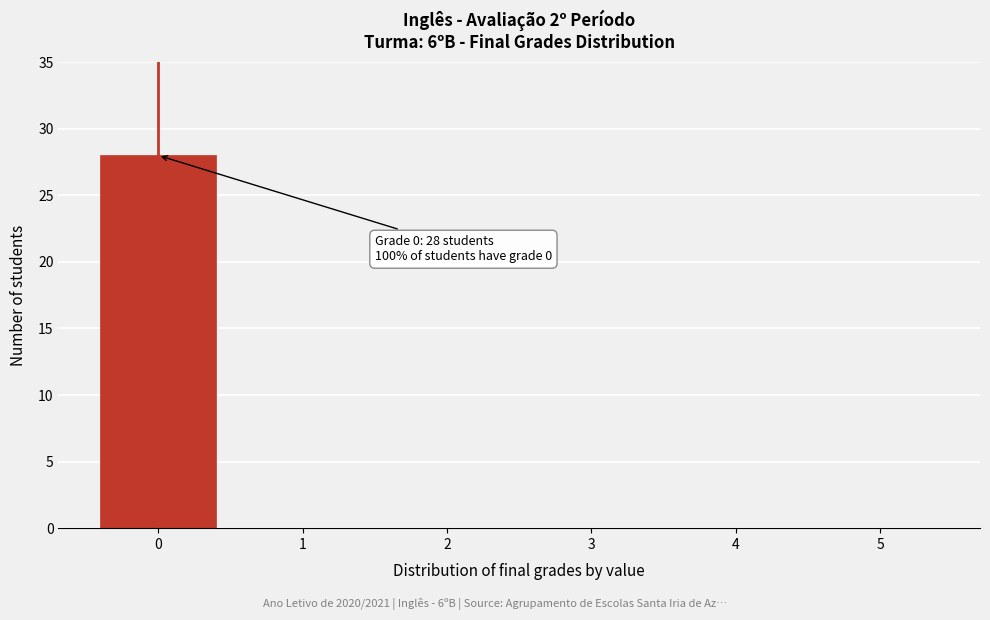

Reading left to right, what are all the values shown in this chart?

0=28	1=0	2=0	3=0	4=0	5=0